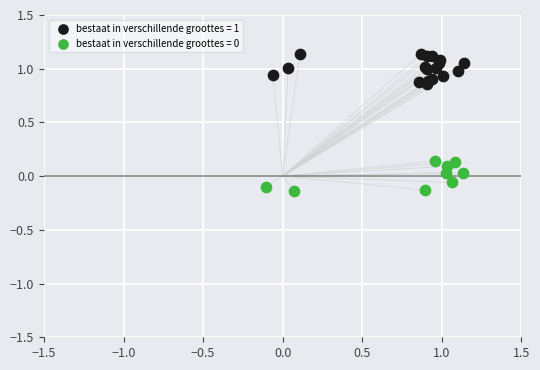

Which series contains the highest Y value?

bestaat in verschillende groottes = 1